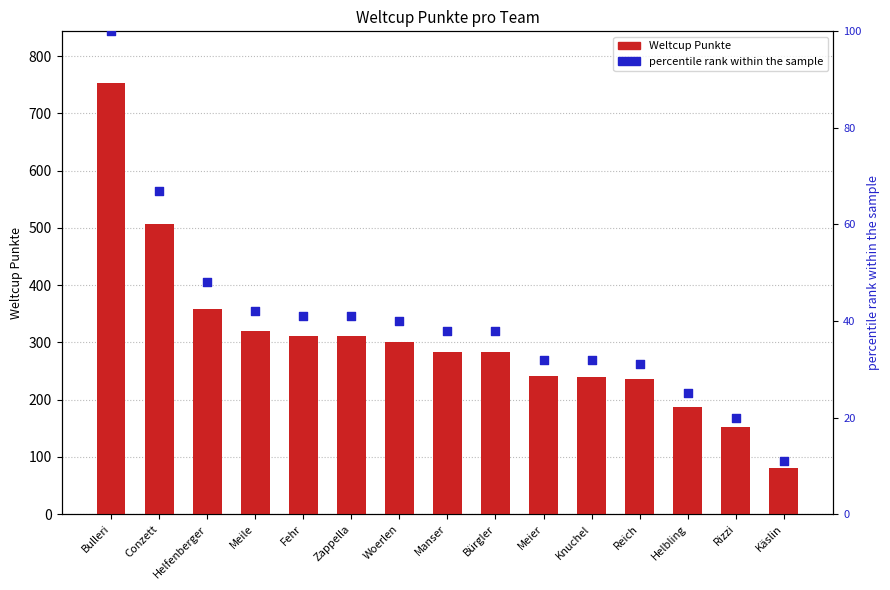

What are all the series names shown in the legend?

Weltcup Punkte, percentile rank within the sample